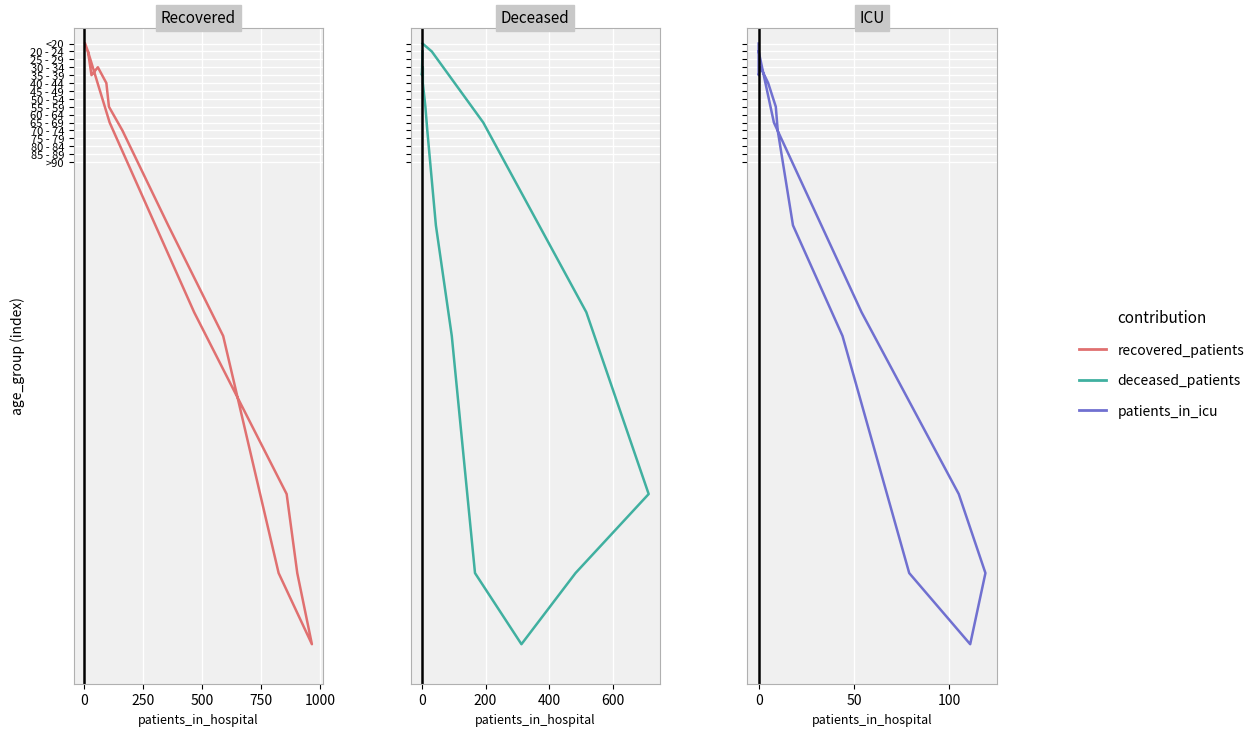

In Deceased, how many points are higher than both neighbors (excluding endpoints)?

2